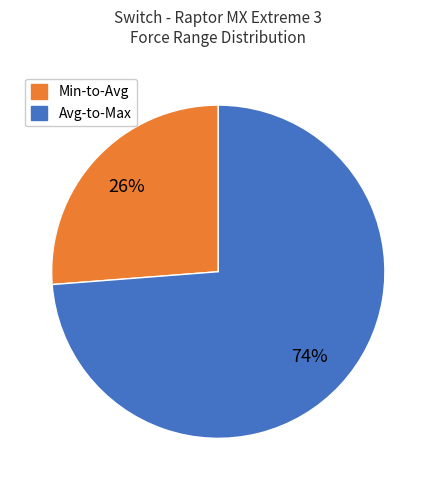

Is there a majority slice in this chart?

Yes